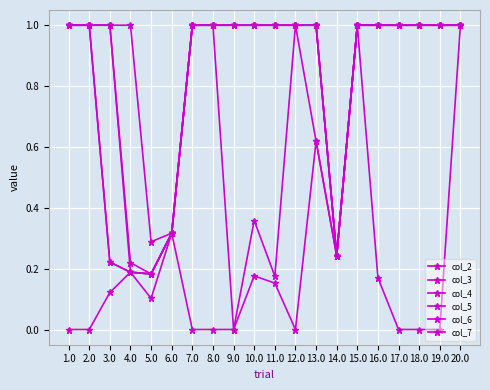

Reading right to left, what are all the values shown in this chart?

col_2: 1.0	0.0	0.0	0.0	0.2	1.0	0.2	0.6	0.0	0.2	0.2	0.0	0.0	0.0	0.3	0.1	0.2	0.1	0.0	0.0
col_3: 1.0	1.0	1.0	1.0	1.0	1.0	0.2	0.6	1.0	0.2	0.4	0.0	1.0	1.0	0.3	0.2	0.2	0.2	1.0	1.0
col_4: 1.0	1.0	1.0	1.0	1.0	1.0	0.2	1.0	1.0	1.0	1.0	1.0	1.0	1.0	0.3	0.2	0.2	0.2	1.0	1.0
col_5: 1.0	1.0	1.0	1.0	1.0	1.0	0.2	1.0	1.0	1.0	1.0	1.0	1.0	1.0	0.3	0.2	0.2	1.0	1.0	1.0
col_6: 1.0	1.0	1.0	1.0	1.0	1.0	0.2	1.0	1.0	1.0	1.0	1.0	1.0	1.0	0.3	0.2	0.2	1.0	1.0	1.0
col_7: 1.0	1.0	1.0	1.0	1.0	1.0	0.2	1.0	1.0	1.0	1.0	1.0	1.0	1.0	0.3	0.3	1.0	1.0	1.0	1.0